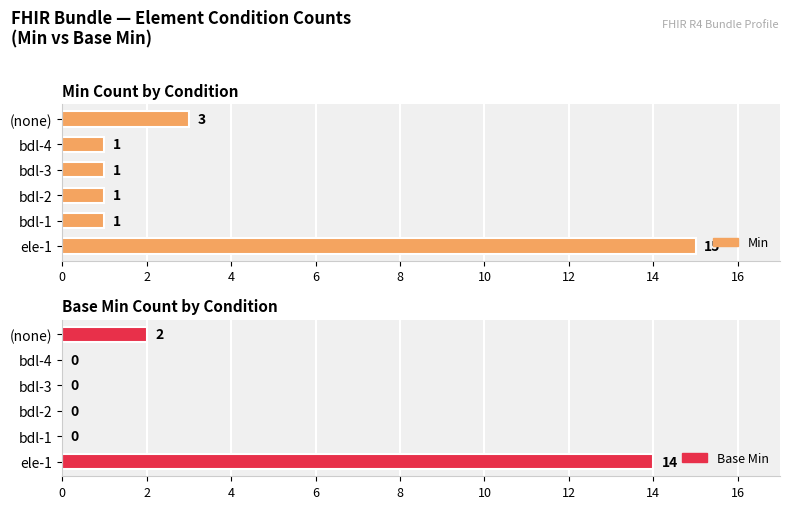

How many groups of bars are there?

6